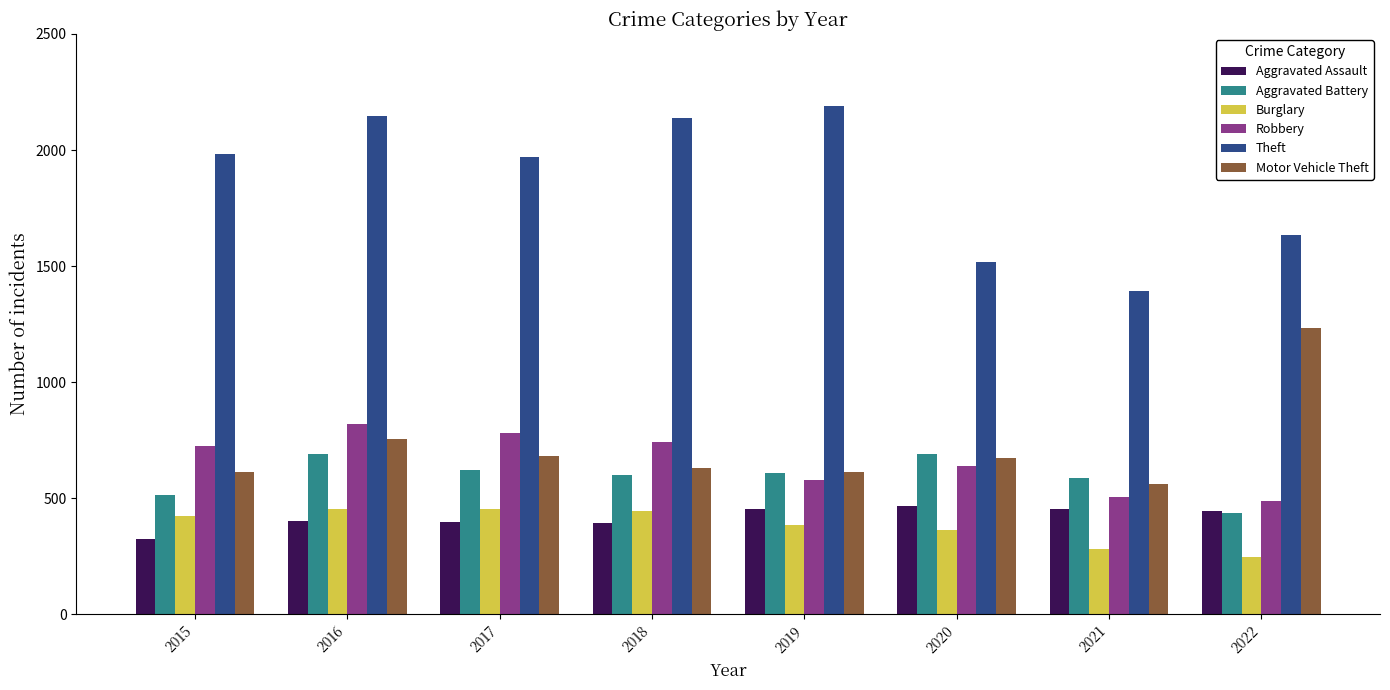

At which category does the chart reach its minimum across all series?

2022